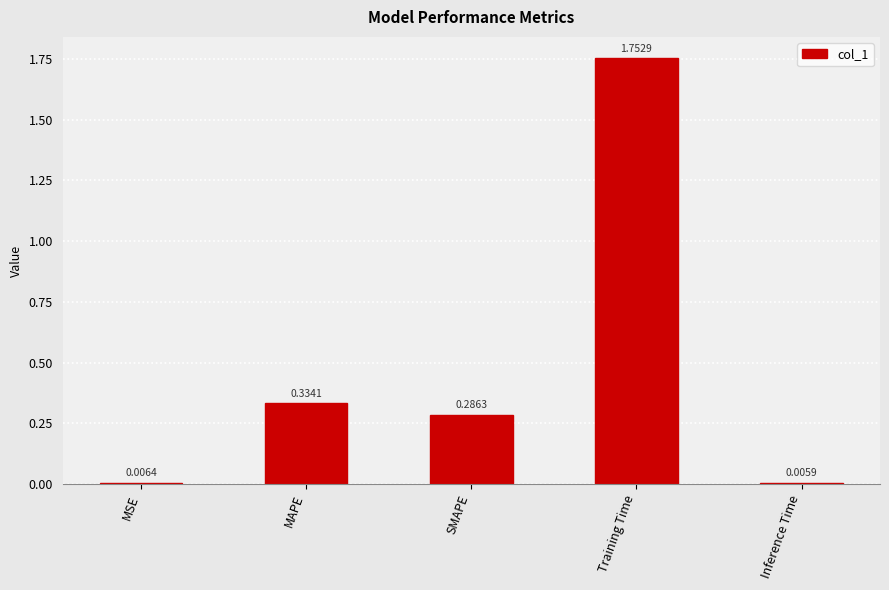

What is the label of the 5th bar from the right?

MSE